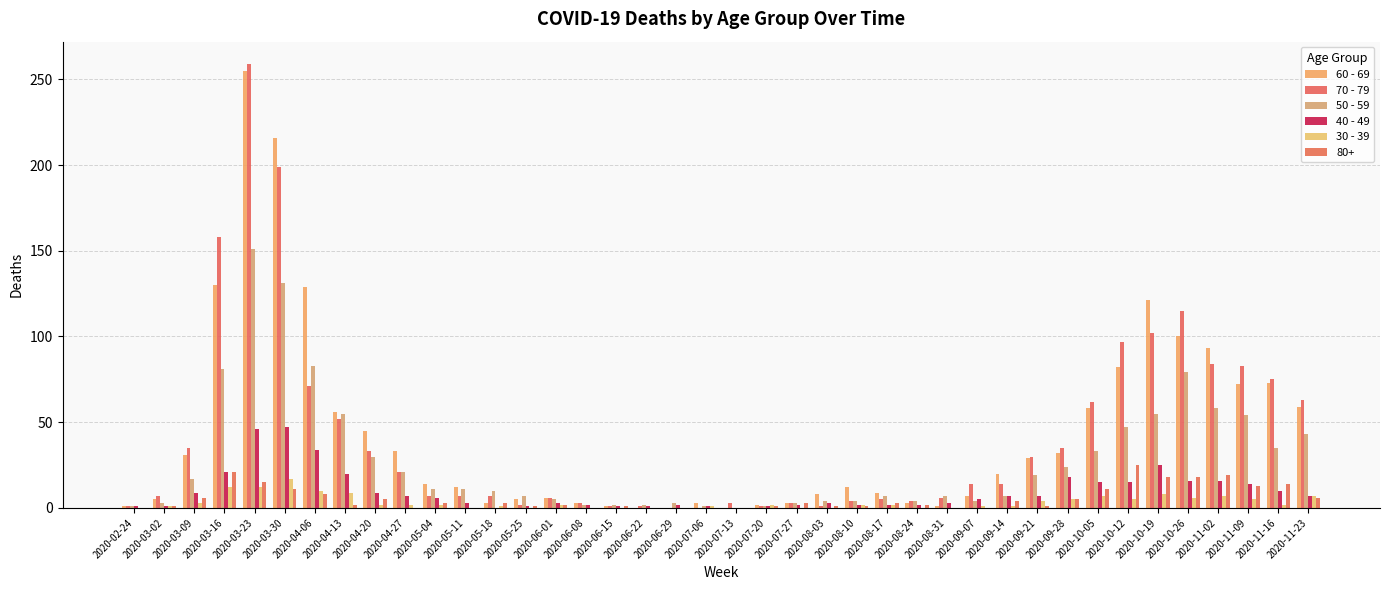

Where is 70 - 79 nearest to the value 129?

2020-10-26